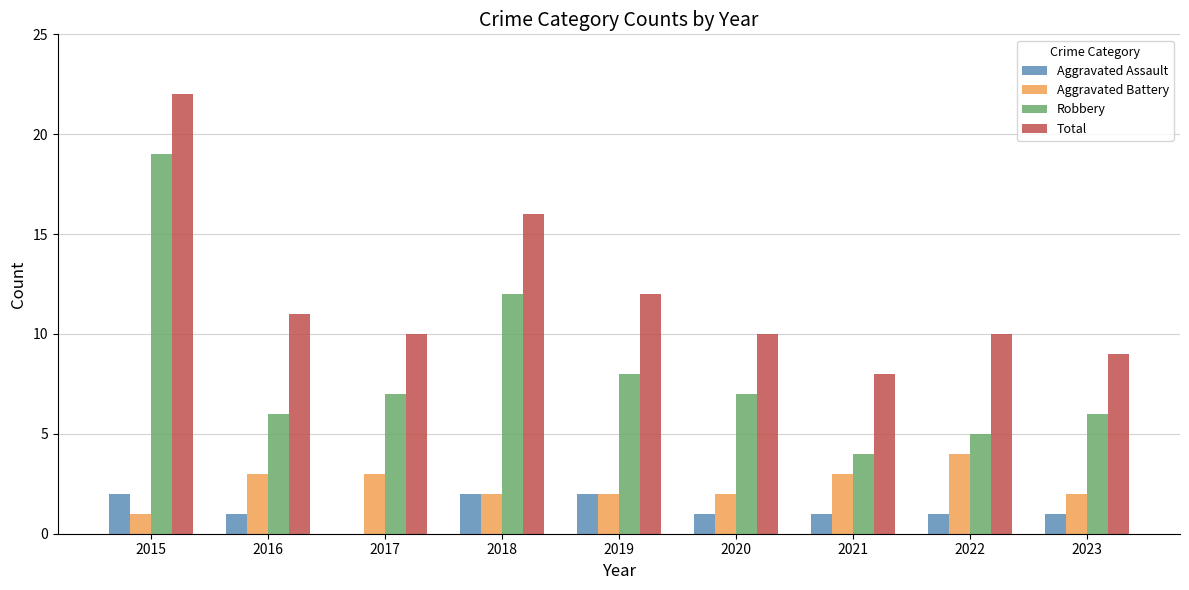

At which category is the sum across all series the highest?

2015